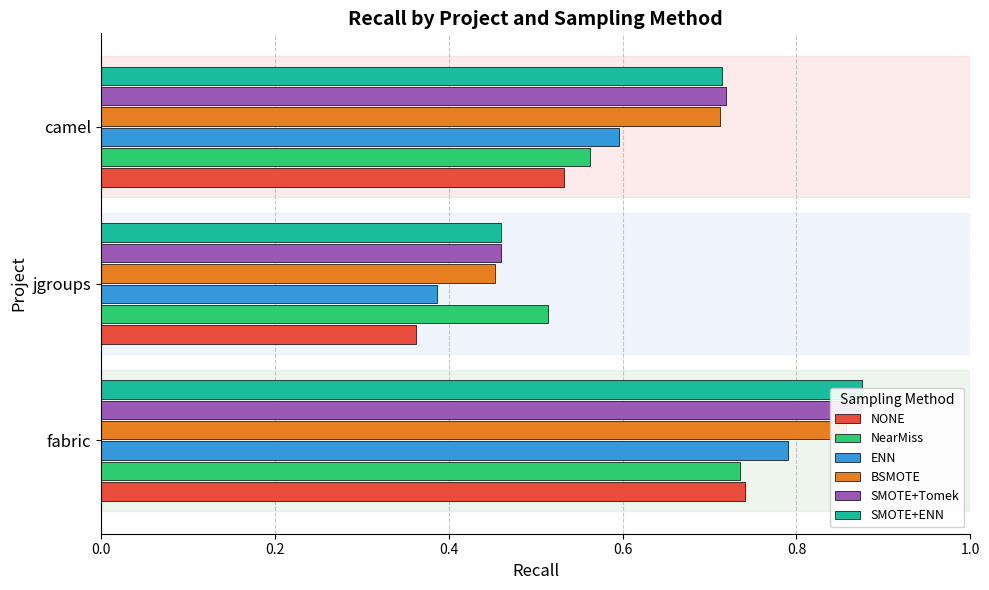

Which series has the largest total across all categories?

SMOTE+Tomek